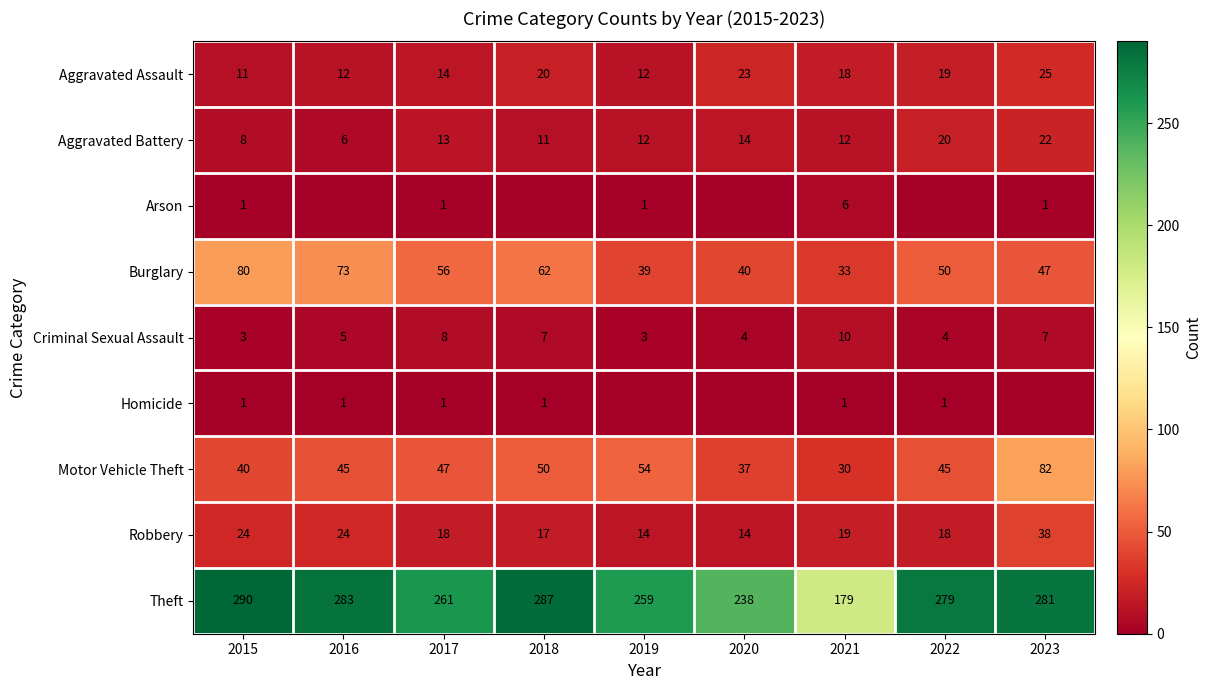

How many values in the Aggravated Assault series are below 18?

4